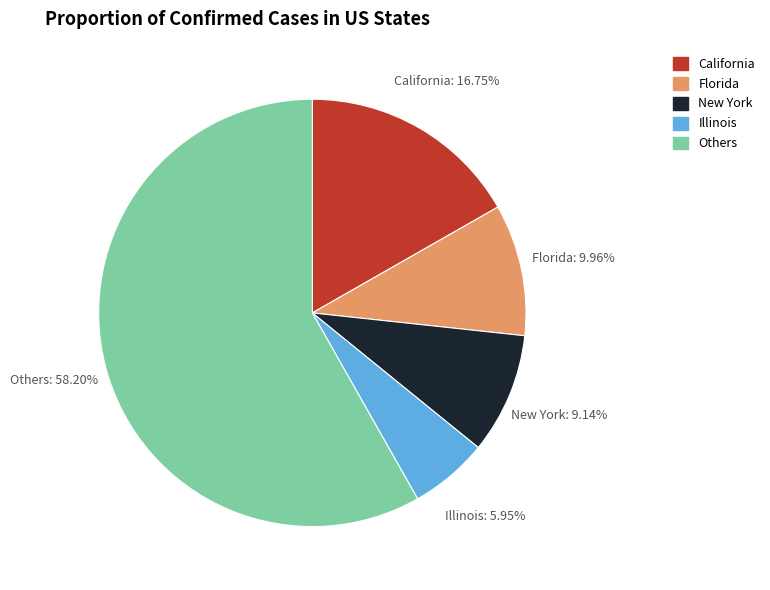

Does any single category account for the majority?

Yes